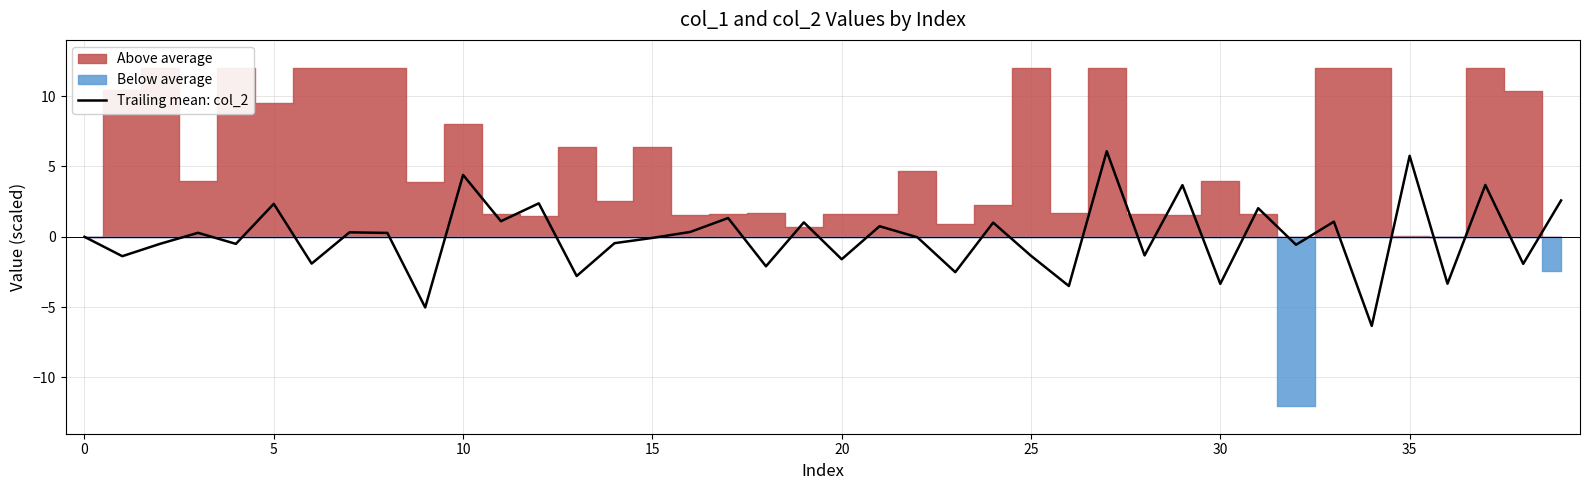

What is the change in value from 25 to 38?

-0.6